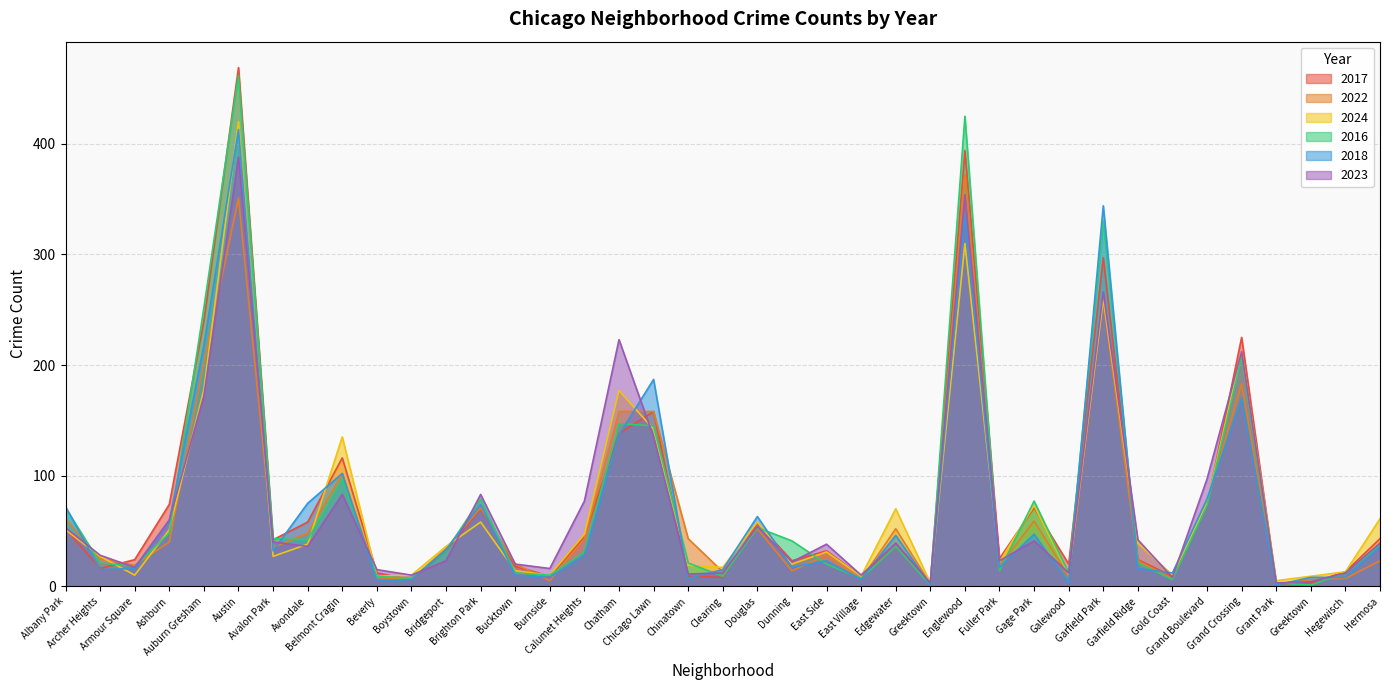

What is the total value across all series at Greektown?

14